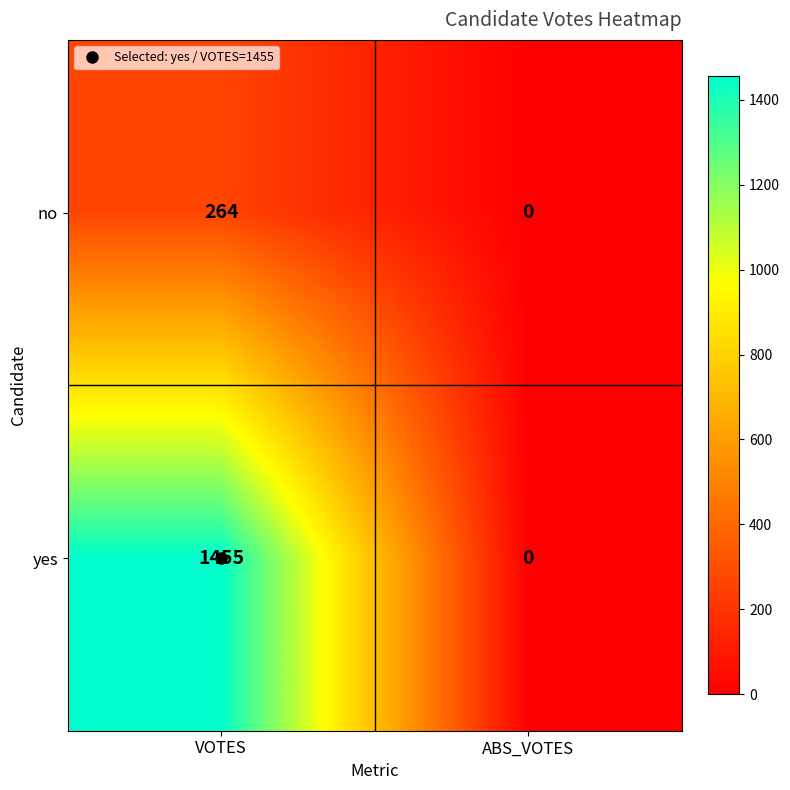

What is the approximate value of no at VOTES, to the nearest 5?

265